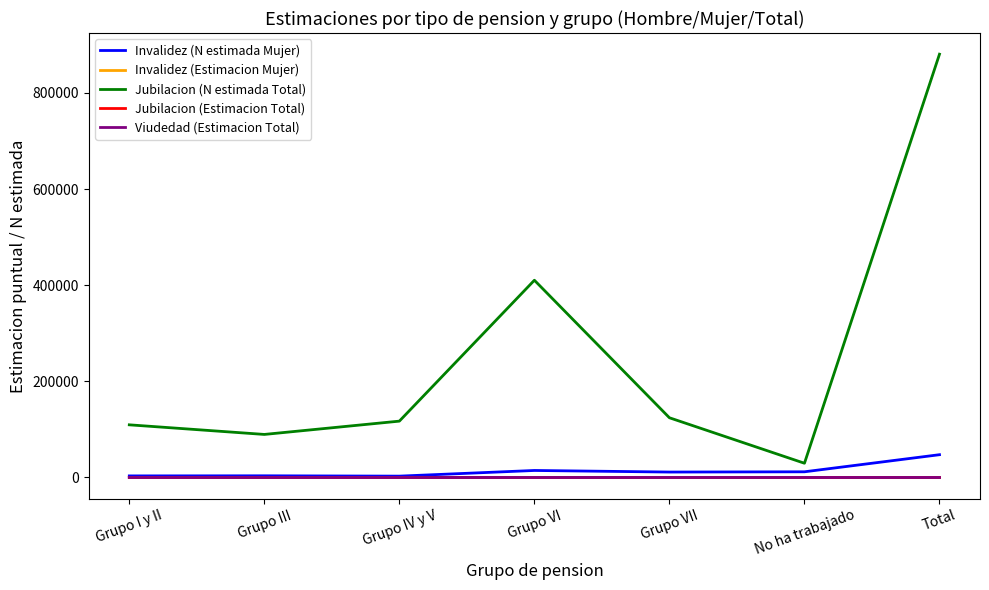

Is it true that Jubilacion (N estimada Total) equals 606132.0 at Grupo VI?

False